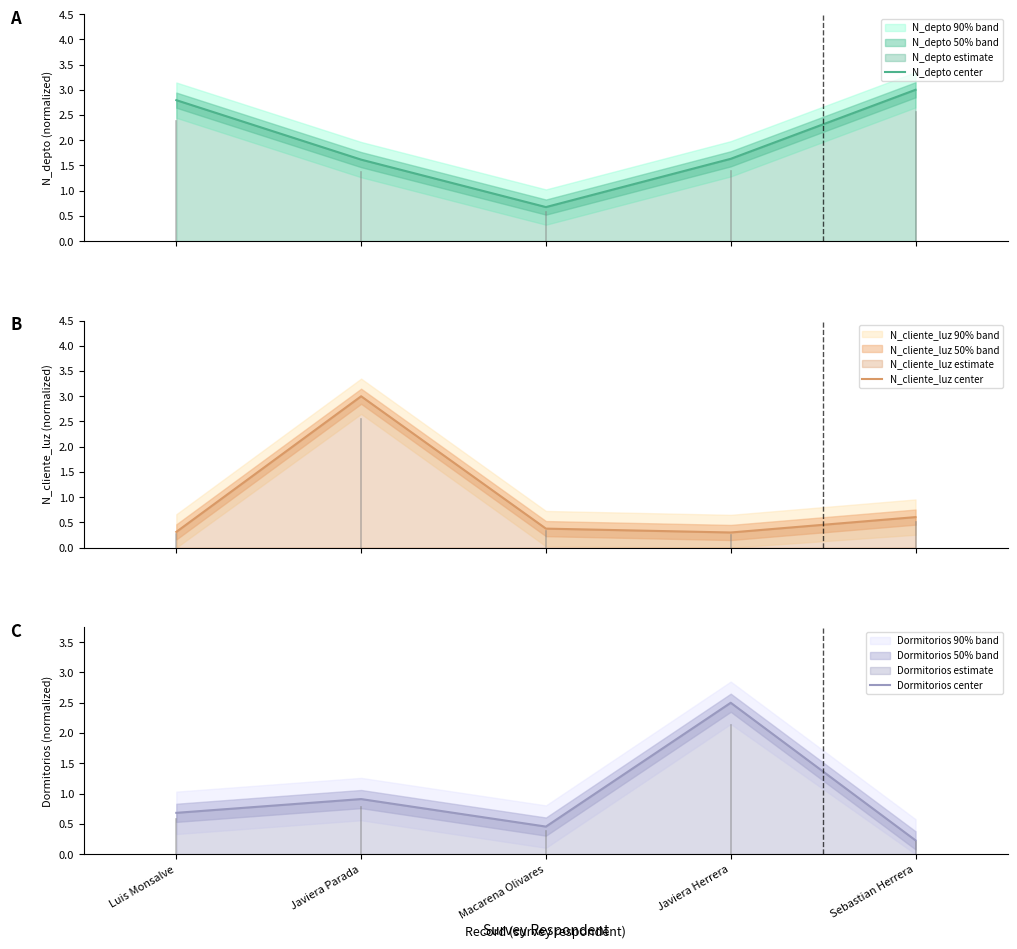

Between Macarena Olivares and Luis Monsalve, which is larger?

Luis Monsalve